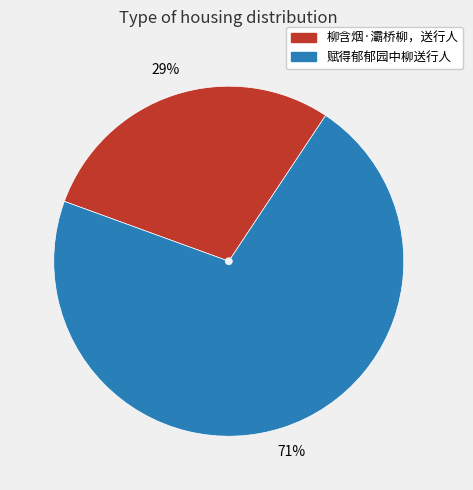

Is it true that 赋得郁郁园中柳送行人 is 79% of the pie?

False